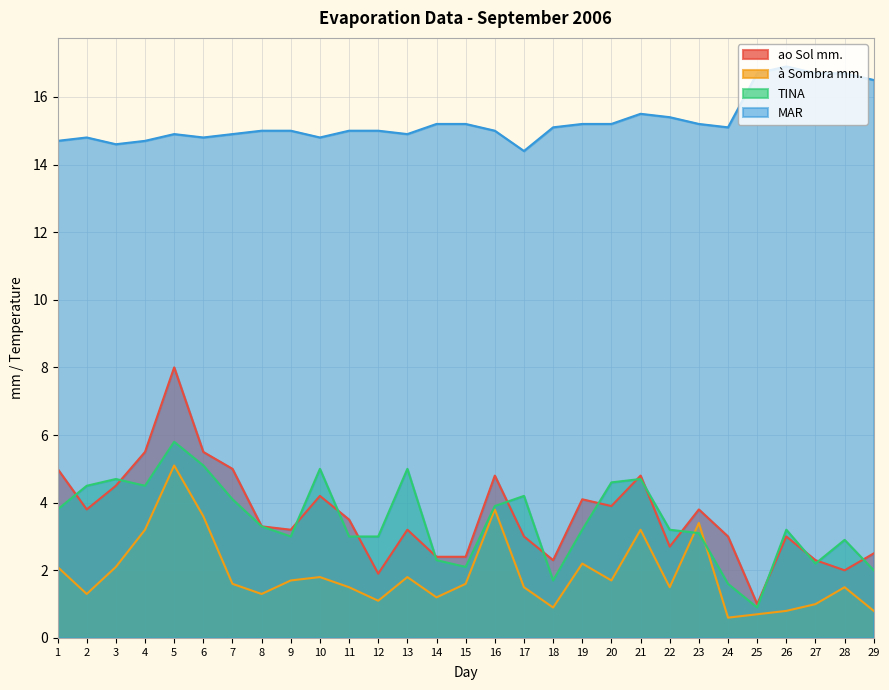

At how many categories does at least one series exceed 1?

29